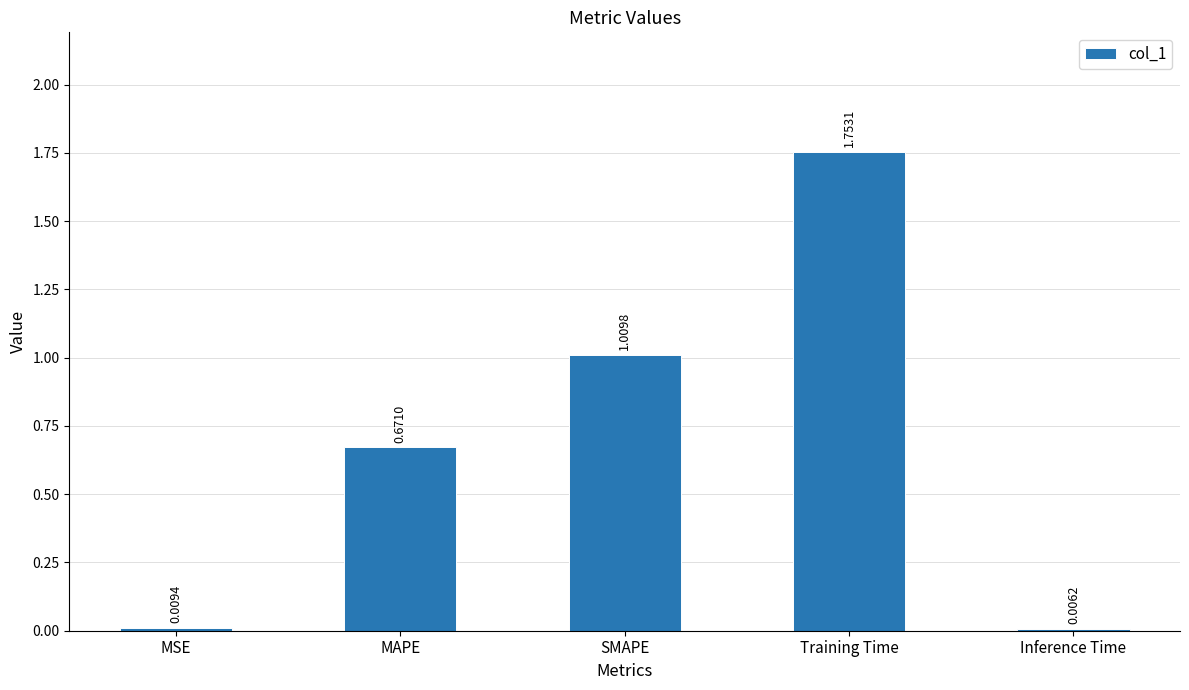

Approximately how many times larger is the value at SMAPE compared to Training Time?

0.6